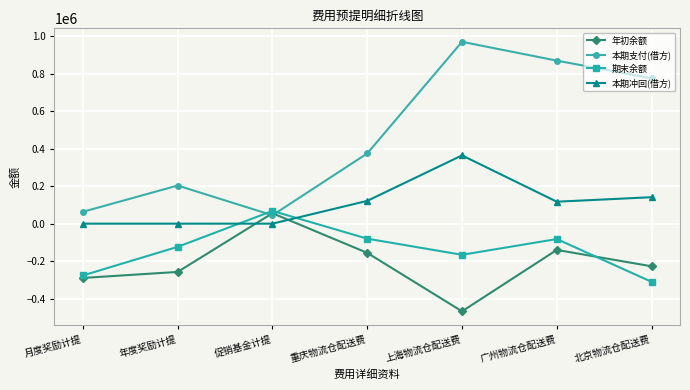

What position from the left is 广州物流仓配送费?

6